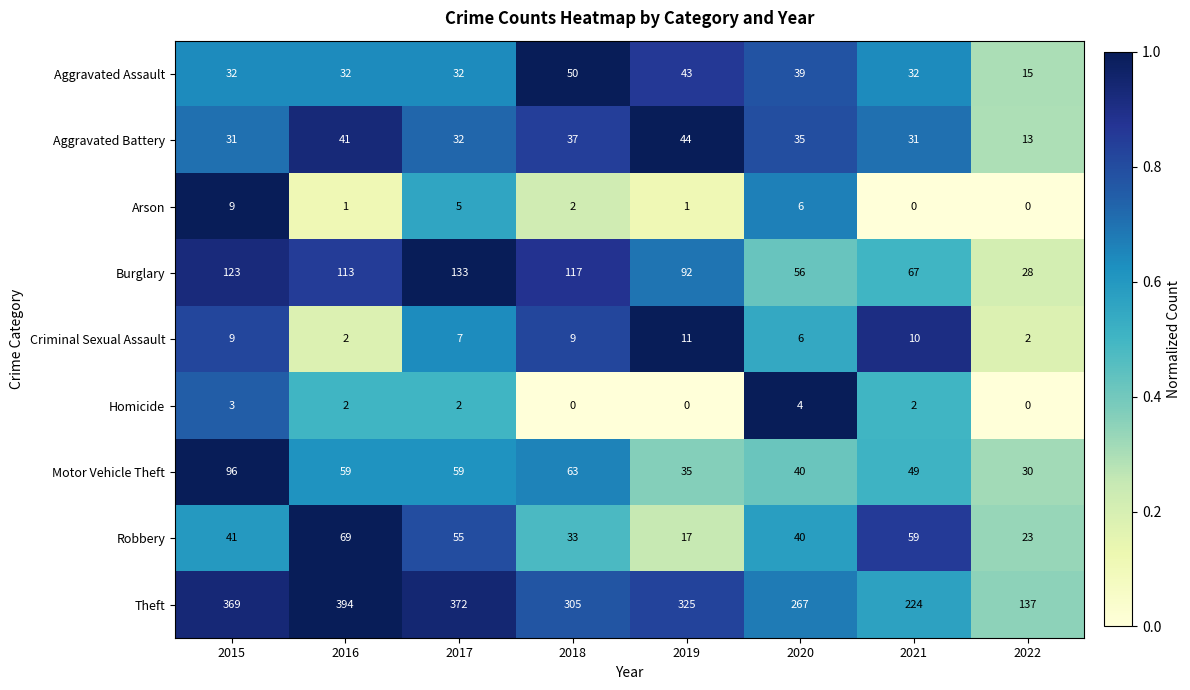

The value of Burglary at 2018 is 117. True or false?

True